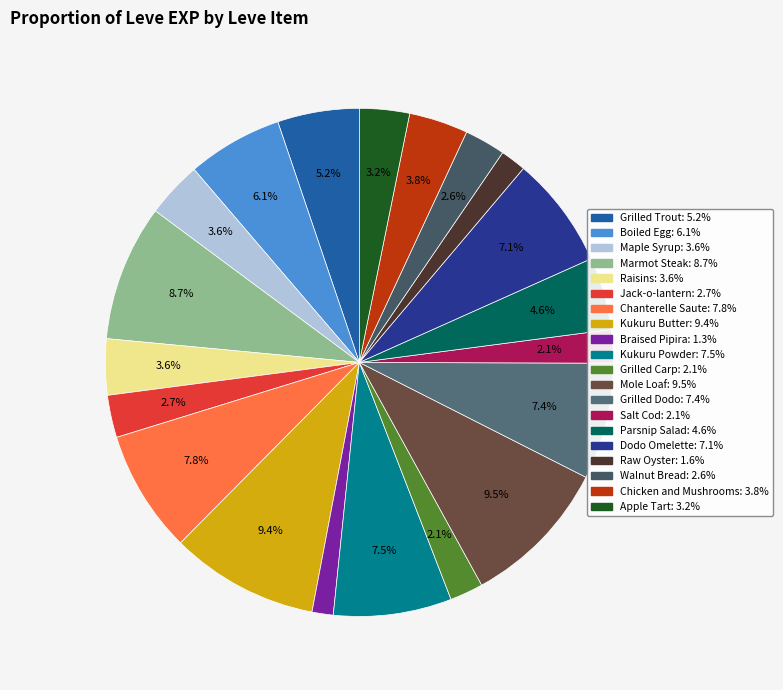

How many segments does this pie chart have?

20